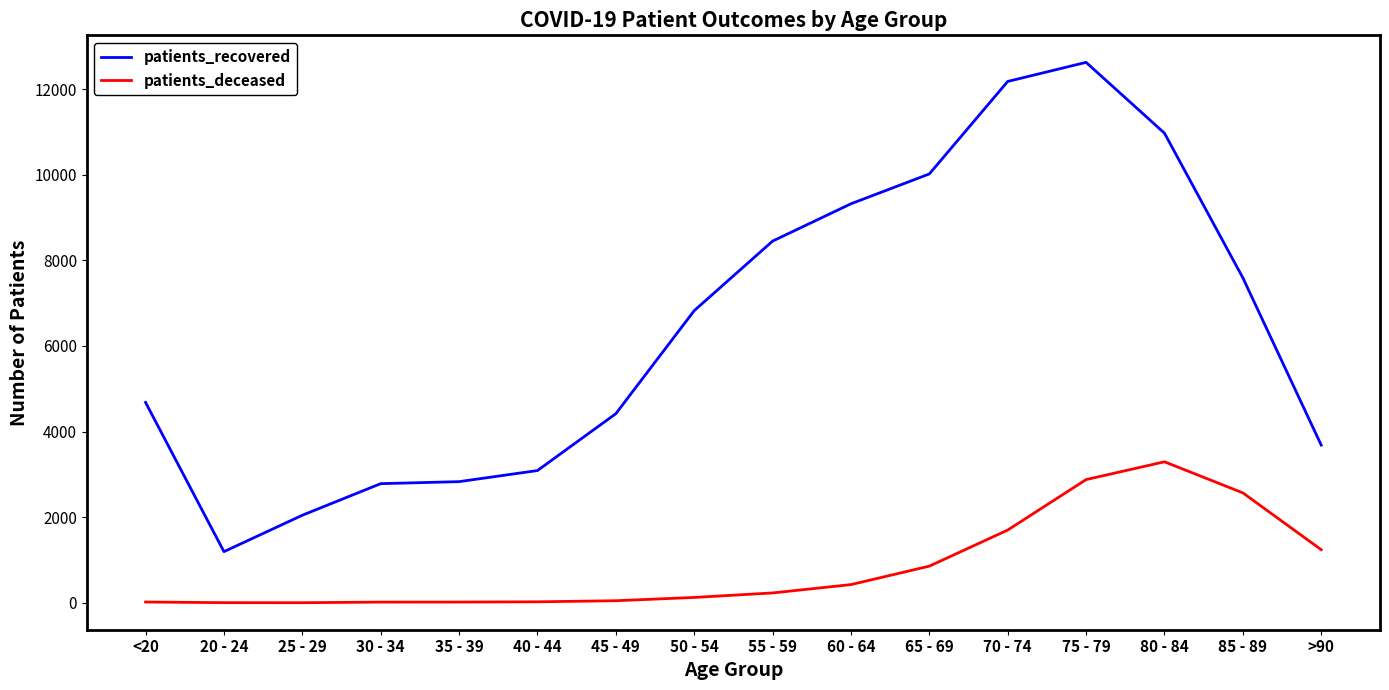

In patients_recovered, how many points are lower than both neighbors (excluding endpoints)?

1